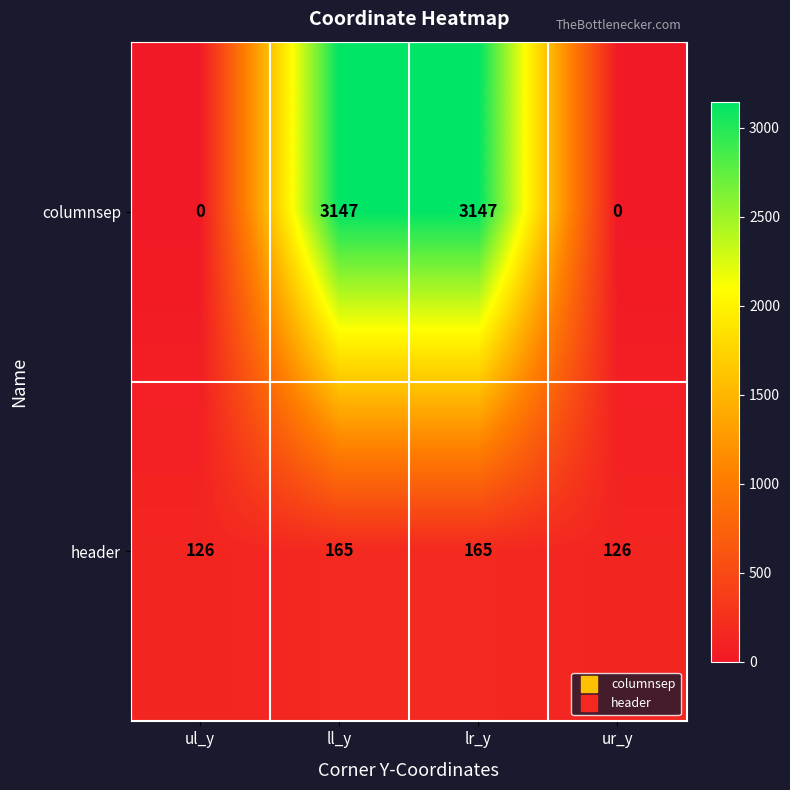

List the series in order of their peak value, lowest first.

header, columnsep